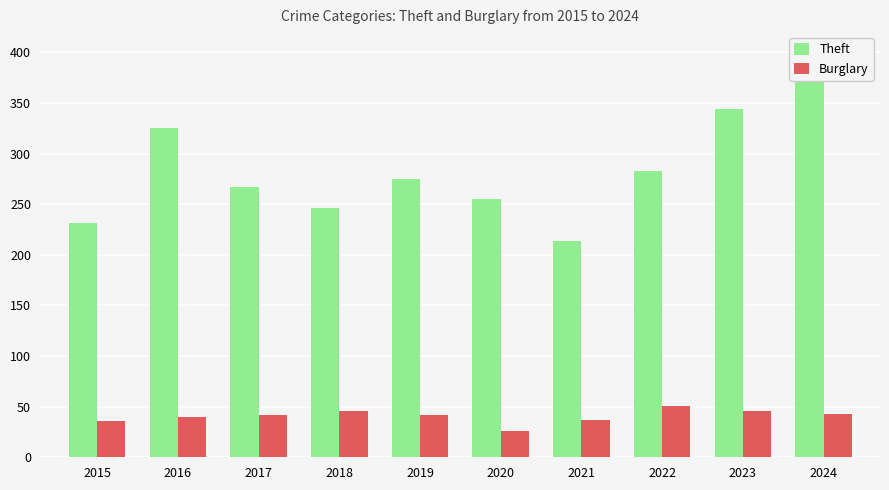

What is the difference between the Burglary values at 2018 and 2024?

3